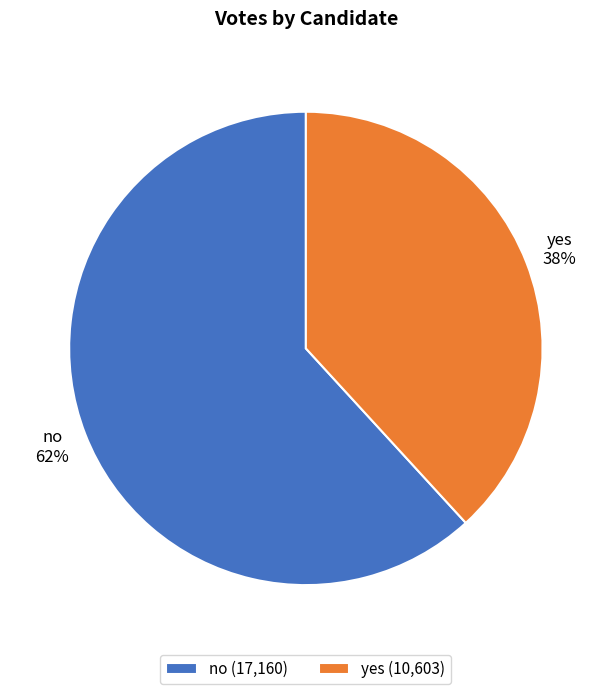

Is the sum of yes and no greater than half?

Yes